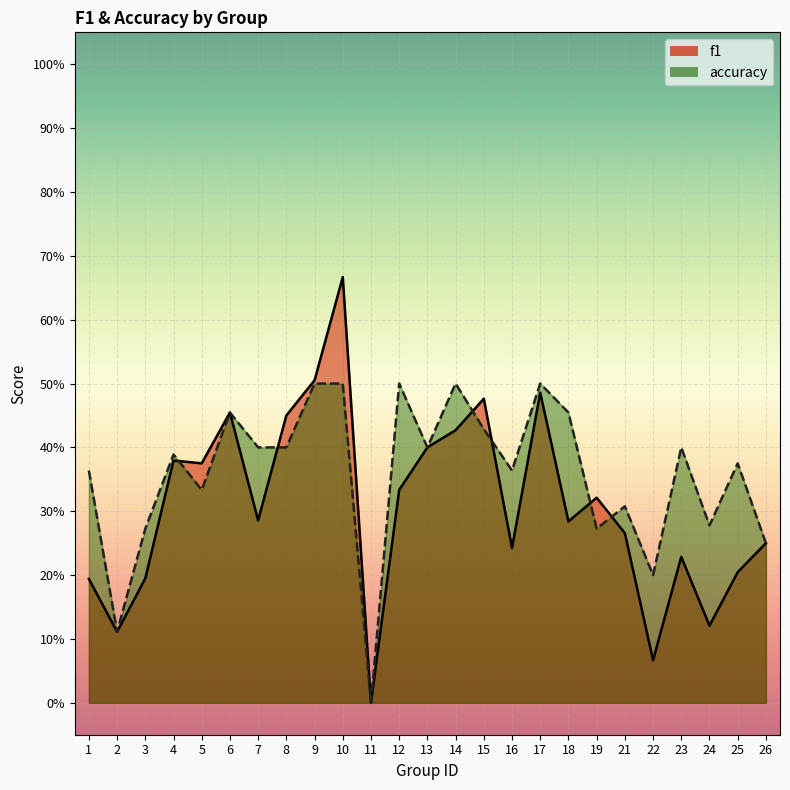

How many values in the f1 series exceed 0?

24